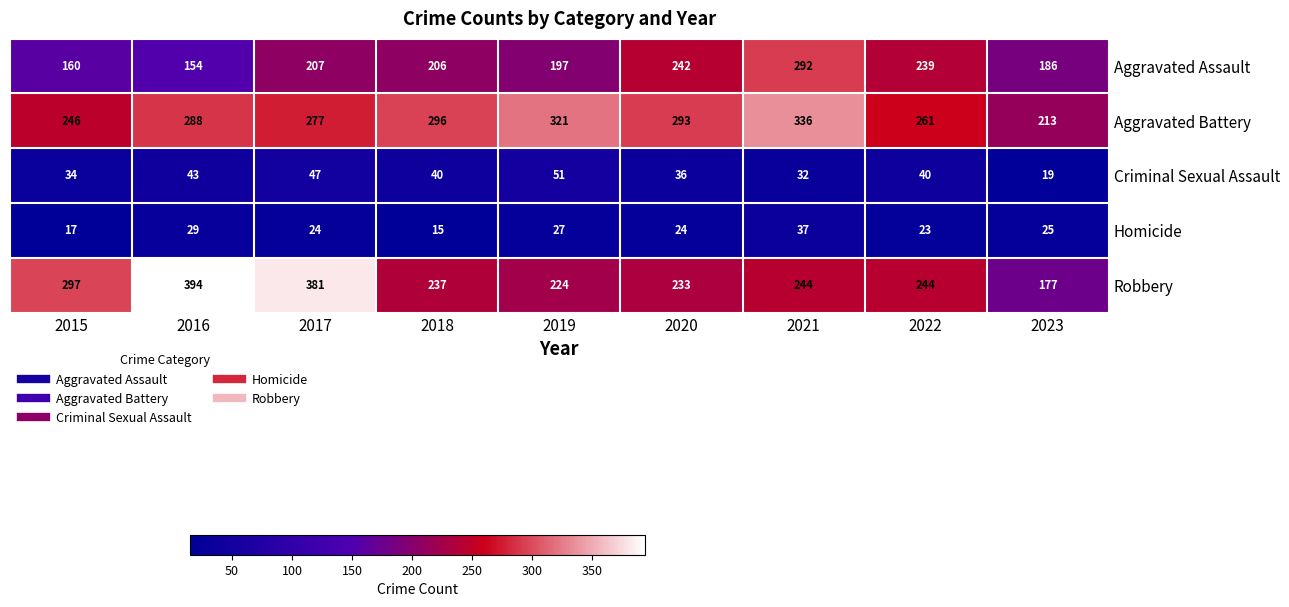

What is the average value of the Homicide series?

25